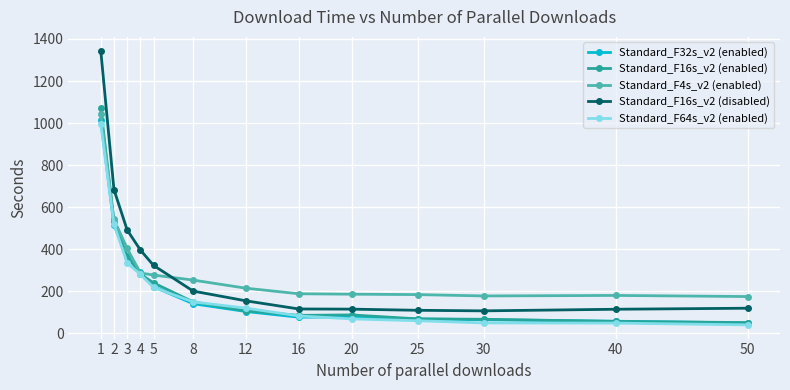

Between which two adjacent categories do Standard_F4s_v2 (enabled) and Standard_F16s_v2 (enabled) first intersect?

1 and 2